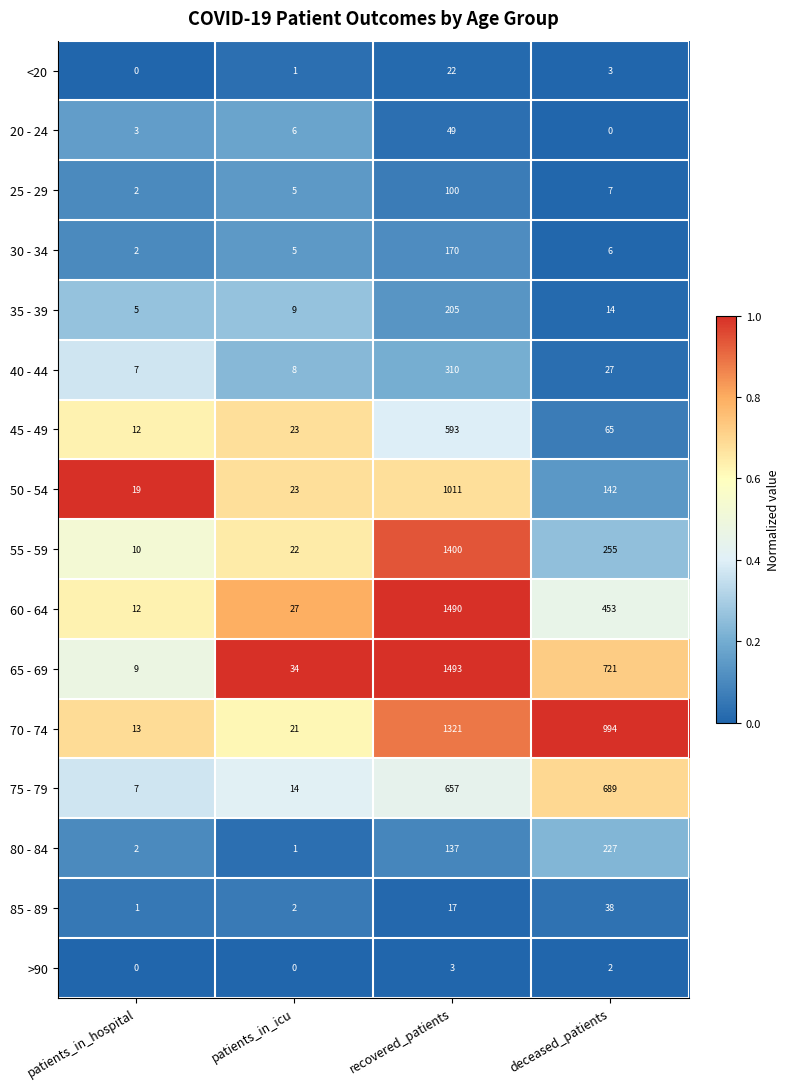

What is the highest value of the <20 series?

22